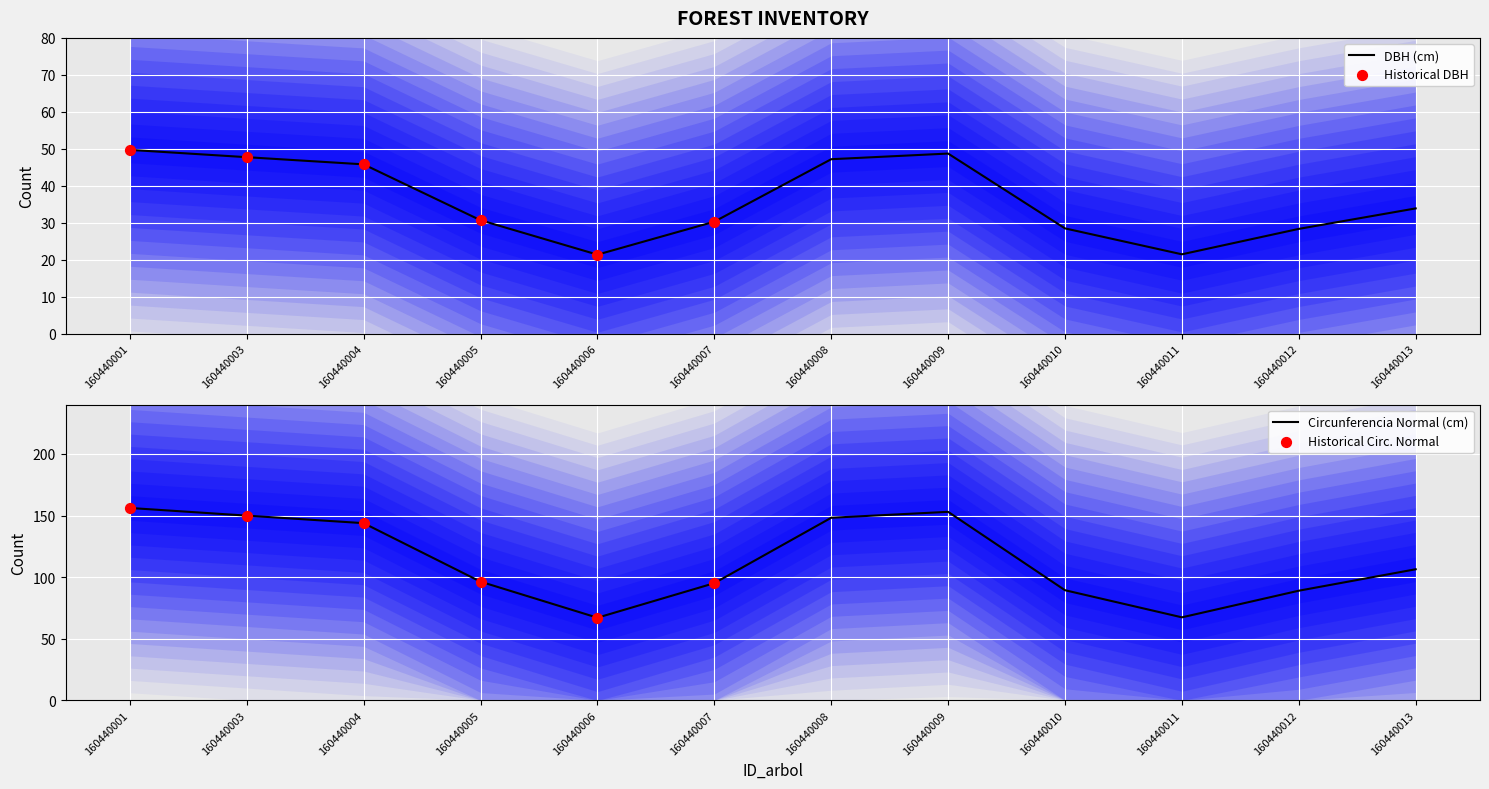

What is the total value across all series at 160440006?

88.4